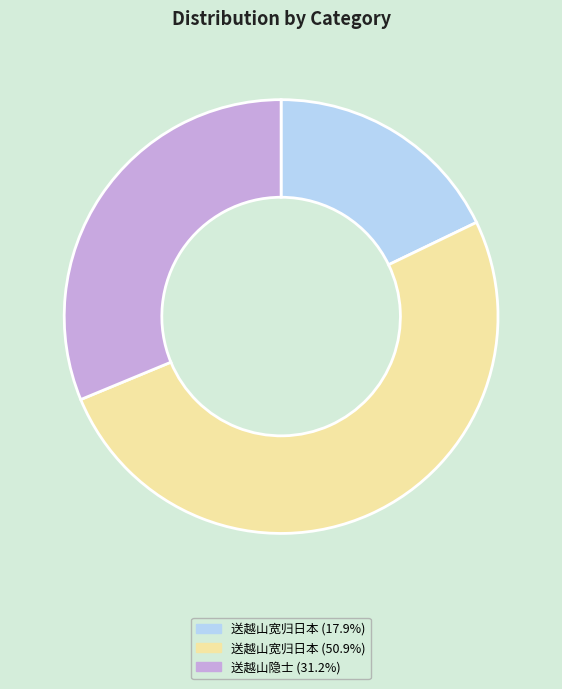

Is there a majority slice in this chart?

Yes